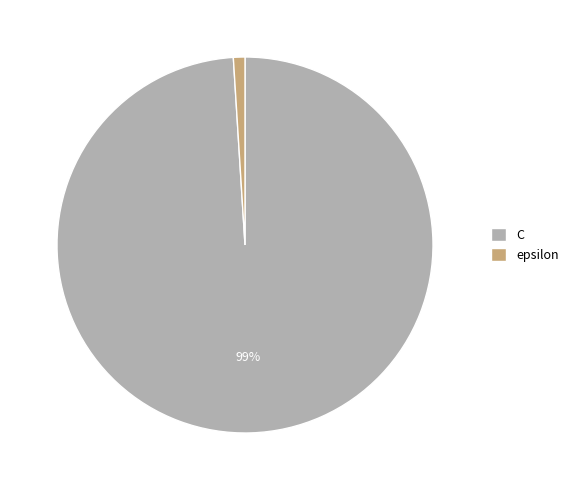

Is there a majority slice in this chart?

Yes